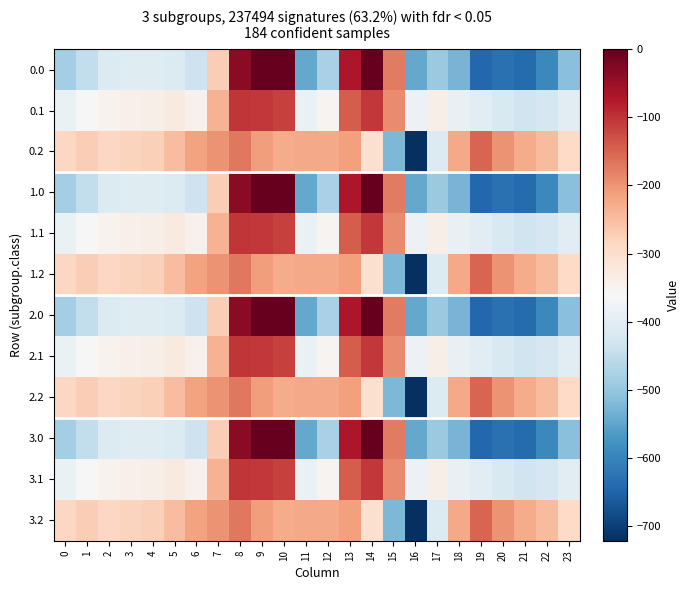

Reading left to right, list all the values displayed in this chart.

0.0: 0=-482.0	1=-449.5	2=-410.3	3=-404.4	4=-404.9	5=-410.8	6=-435.0	7=-270.7	8=-35.0	9=0.0	10=0.0	11=-544.3	12=-477.2	13=-70.2	14=-0.3	15=-172.8	16=-545.4	17=-493.8	18=-529.6	19=-644.5	20=-629.9	21=-638.4	22=-592.3	23=-511.3
0.1: 0=-384.6	1=-361.1	2=-347.9	3=-342.7	4=-339.6	5=-329.5	6=-345.2	7=-234.9	8=-102.3	9=-104.8	10=-114.0	11=-384.7	12=-350.8	13=-141.2	14=-105.5	15=-190.4	16=-380.5	17=-340.1	18=-388.5	19=-399.7	20=-414.5	21=-432.4	22=-419.9	23=-399.4
0.2: 0=-287.1	1=-272.7	2=-285.5	3=-281.0	4=-274.4	5=-248.1	6=-216.4	7=-199.0	8=-169.5	9=-209.6	10=-228.0	11=-225.2	12=-224.3	13=-212.2	14=-301.9	15=-522.2	16=-721.2	17=-409.5	18=-223.1	19=-151.1	20=-199.2	21=-226.4	22=-247.4	23=-287.5
1.0: 0=-482.0	1=-449.5	2=-410.3	3=-404.4	4=-404.9	5=-410.8	6=-435.0	7=-270.7	8=-35.0	9=0.0	10=0.0	11=-544.3	12=-477.2	13=-70.2	14=-0.3	15=-172.8	16=-545.4	17=-493.8	18=-529.6	19=-644.5	20=-629.9	21=-638.4	22=-592.3	23=-511.3
1.1: 0=-384.6	1=-361.1	2=-347.9	3=-342.7	4=-339.6	5=-329.5	6=-345.2	7=-234.9	8=-102.3	9=-104.8	10=-114.0	11=-384.7	12=-350.8	13=-141.2	14=-105.5	15=-190.4	16=-380.5	17=-340.1	18=-388.5	19=-399.7	20=-414.5	21=-432.4	22=-419.9	23=-399.4
1.2: 0=-287.1	1=-272.7	2=-285.5	3=-281.0	4=-274.4	5=-248.1	6=-216.4	7=-199.0	8=-169.5	9=-209.6	10=-228.0	11=-225.2	12=-224.3	13=-212.2	14=-301.9	15=-522.2	16=-721.2	17=-409.5	18=-223.1	19=-151.1	20=-199.2	21=-226.4	22=-247.4	23=-287.5
2.0: 0=-482.0	1=-449.5	2=-410.3	3=-404.4	4=-404.9	5=-410.8	6=-435.0	7=-270.7	8=-35.0	9=0.0	10=0.0	11=-544.3	12=-477.2	13=-70.2	14=-0.3	15=-172.8	16=-545.4	17=-493.8	18=-529.6	19=-644.5	20=-629.9	21=-638.4	22=-592.3	23=-511.3
2.1: 0=-384.6	1=-361.1	2=-347.9	3=-342.7	4=-339.6	5=-329.5	6=-345.2	7=-234.9	8=-102.3	9=-104.8	10=-114.0	11=-384.7	12=-350.8	13=-141.2	14=-105.5	15=-190.4	16=-380.5	17=-340.1	18=-388.5	19=-399.7	20=-414.5	21=-432.4	22=-419.9	23=-399.4
2.2: 0=-287.1	1=-272.7	2=-285.5	3=-281.0	4=-274.4	5=-248.1	6=-216.4	7=-199.0	8=-169.5	9=-209.6	10=-228.0	11=-225.2	12=-224.3	13=-212.2	14=-301.9	15=-522.2	16=-721.2	17=-409.5	18=-223.1	19=-151.1	20=-199.2	21=-226.4	22=-247.4	23=-287.5
3.0: 0=-482.0	1=-449.5	2=-410.3	3=-404.4	4=-404.9	5=-410.8	6=-435.0	7=-270.7	8=-35.0	9=0.0	10=0.0	11=-544.3	12=-477.2	13=-70.2	14=-0.3	15=-172.8	16=-545.4	17=-493.8	18=-529.6	19=-644.5	20=-629.9	21=-638.4	22=-592.3	23=-511.3
3.1: 0=-384.6	1=-361.1	2=-347.9	3=-342.7	4=-339.6	5=-329.5	6=-345.2	7=-234.9	8=-102.3	9=-104.8	10=-114.0	11=-384.7	12=-350.8	13=-141.2	14=-105.5	15=-190.4	16=-380.5	17=-340.1	18=-388.5	19=-399.7	20=-414.5	21=-432.4	22=-419.9	23=-399.4
3.2: 0=-287.1	1=-272.7	2=-285.5	3=-281.0	4=-274.4	5=-248.1	6=-216.4	7=-199.0	8=-169.5	9=-209.6	10=-228.0	11=-225.2	12=-224.3	13=-212.2	14=-301.9	15=-522.2	16=-721.2	17=-409.5	18=-223.1	19=-151.1	20=-199.2	21=-226.4	22=-247.4	23=-287.5